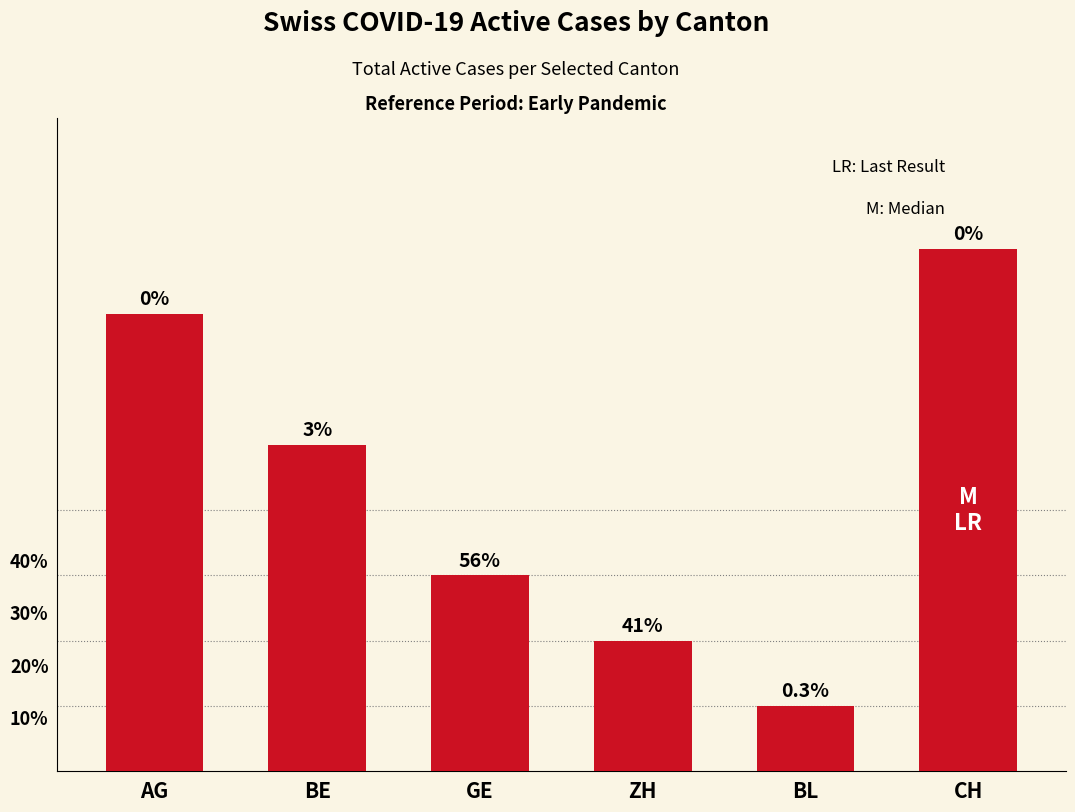

Are the bars horizontal?

No